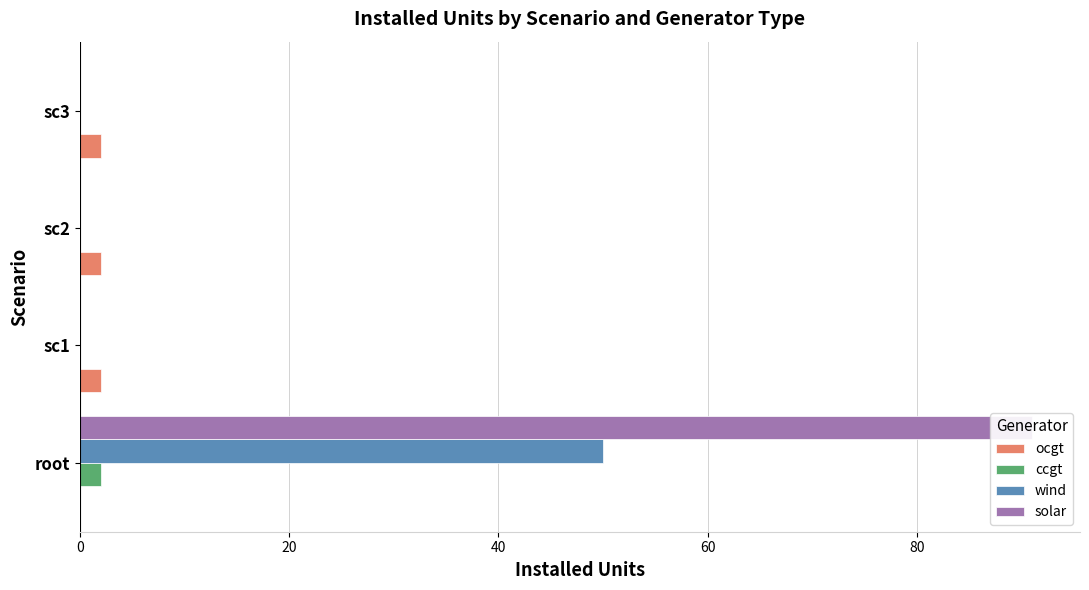

What is the difference between the maximum and second lowest values in the wind series?

50.0